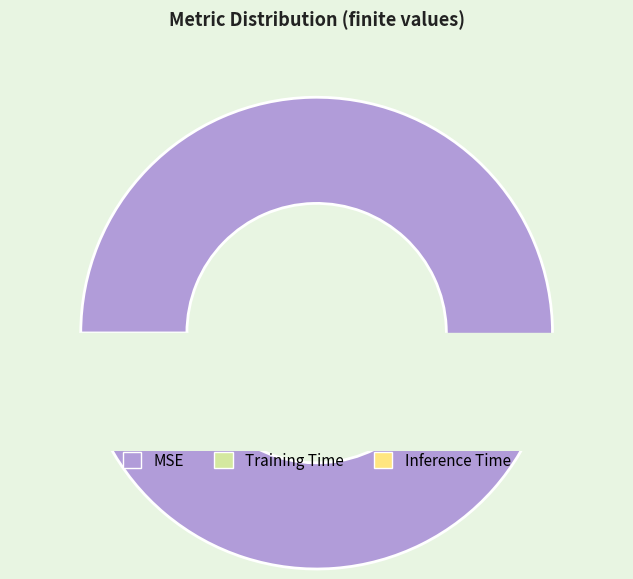

What percentage is the Training Time slice, to the nearest percent?

1%